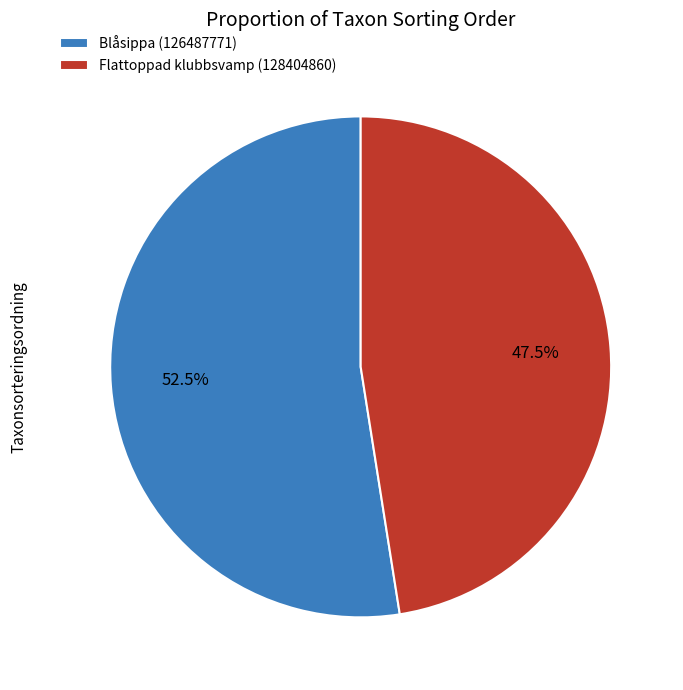

The Blåsippa (126487771) slice represents 62% of the pie. True or false?

False